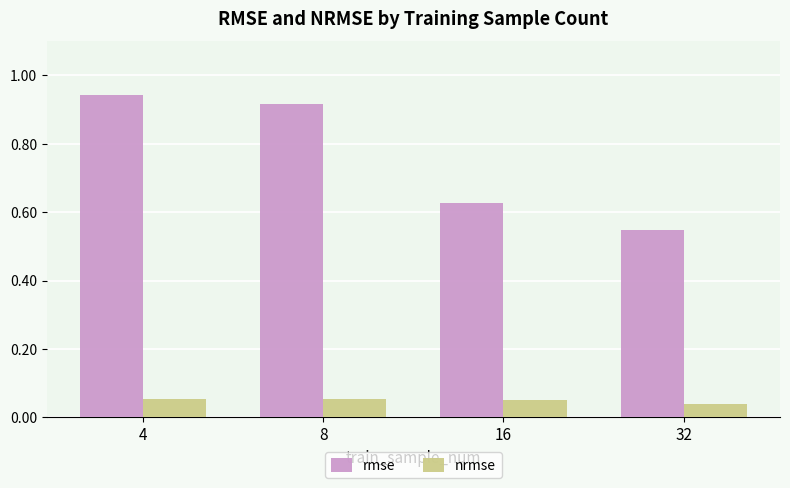

Which series has the largest total across all categories?

rmse